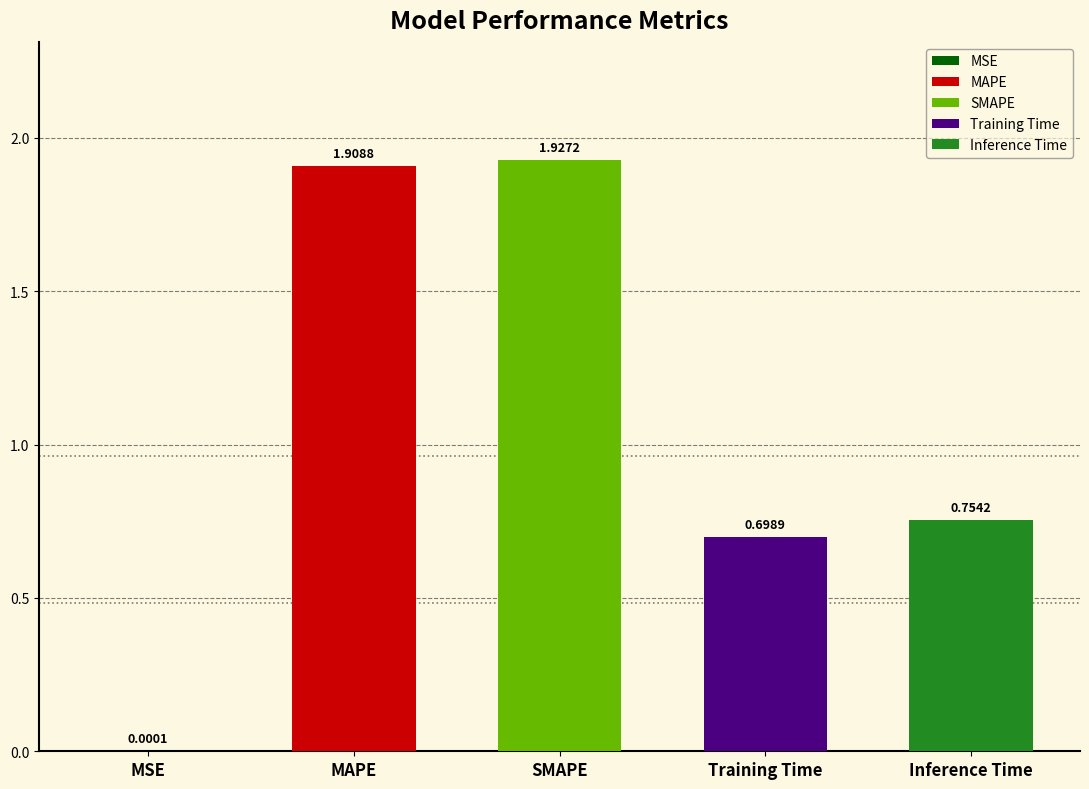

What is the sum of the values at SMAPE and Training Time?

2.6